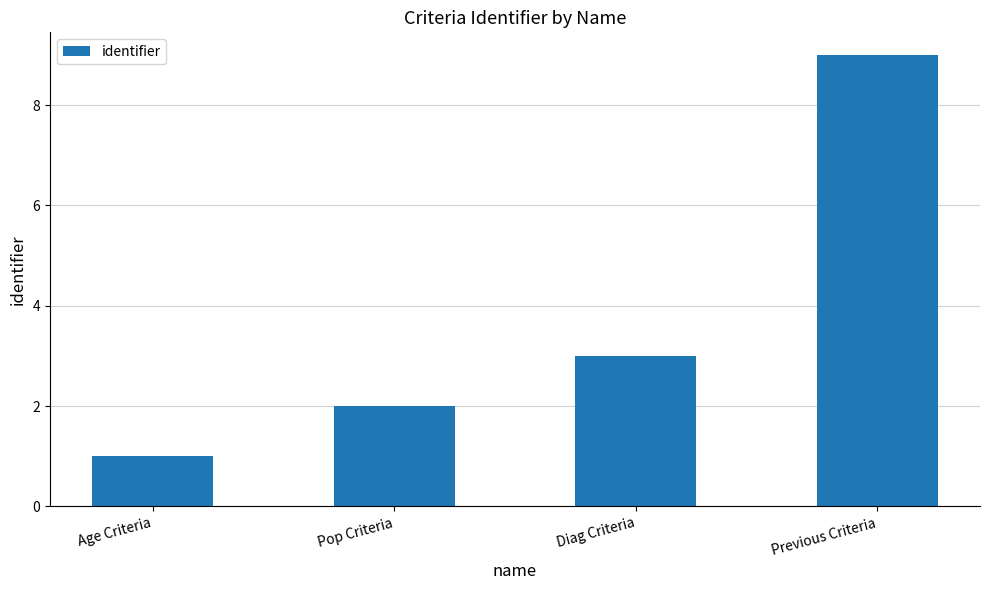

Rank the categories by value from highest to lowest.

Previous Criteria, Diag Criteria, Pop Criteria, Age Criteria